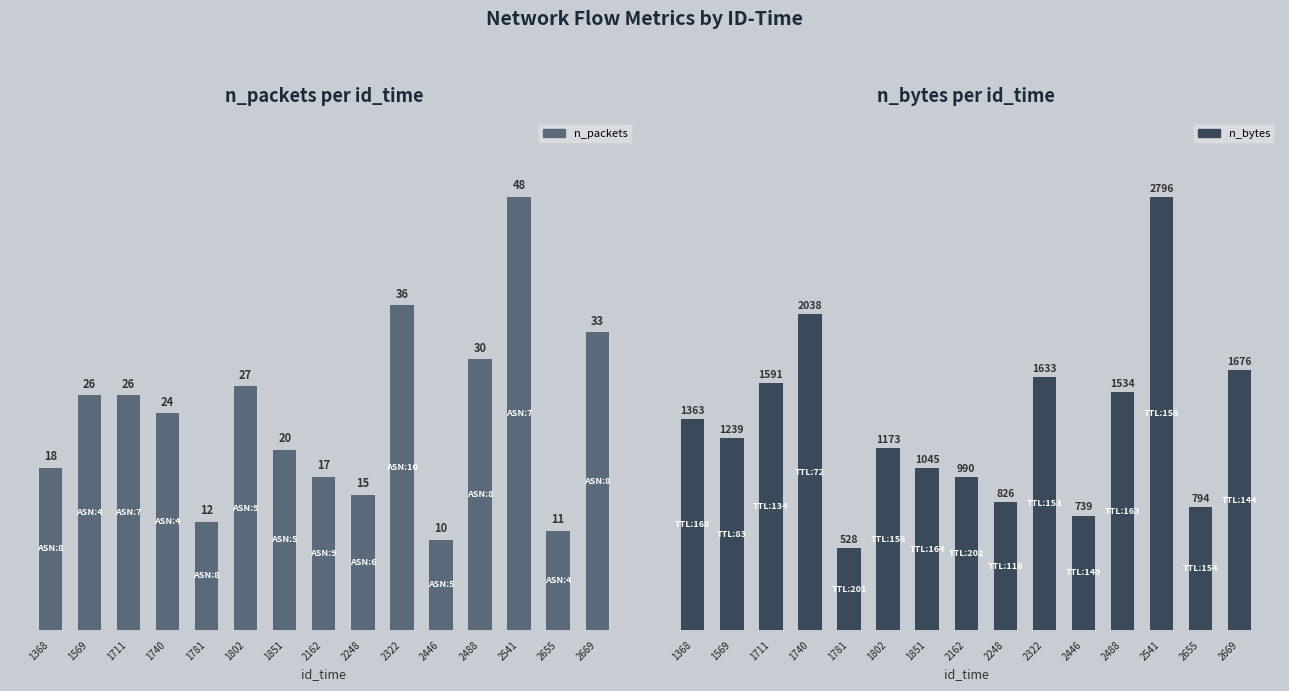

What is the difference between the n_packets values at 1740 and 1851?

4